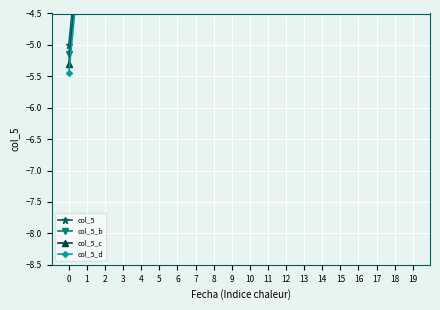

How many distinct data groups are displayed?

4